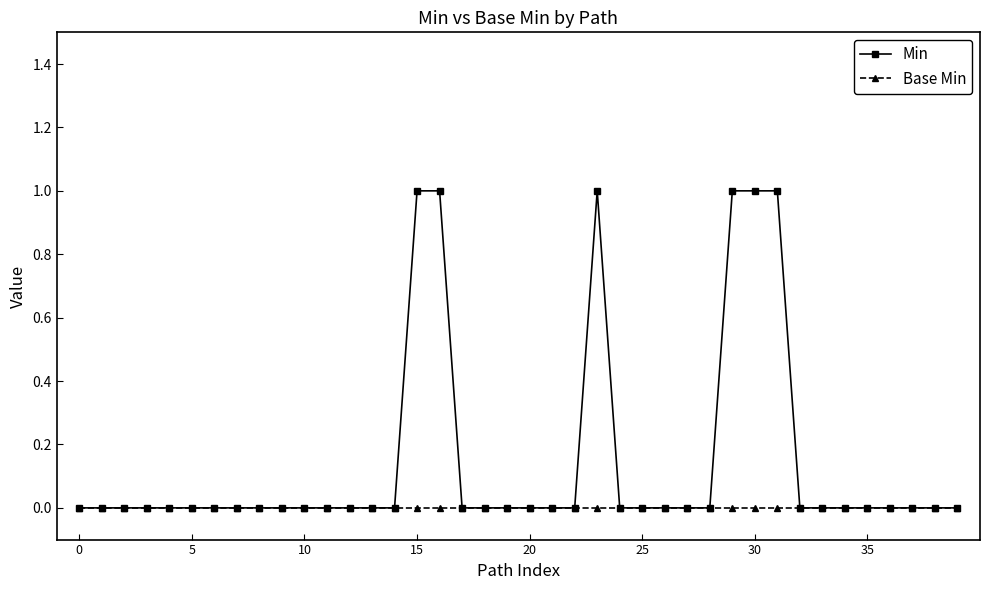

List the series in order of their overall mean, highest first.

Min, Base Min